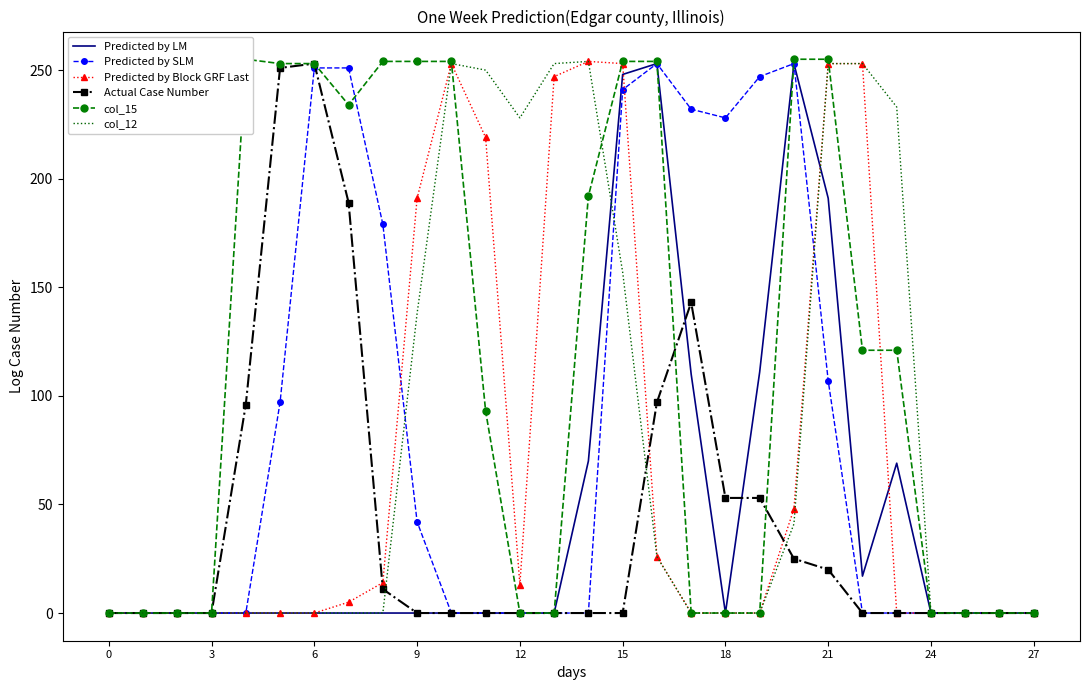

How many data points does each series have?

28